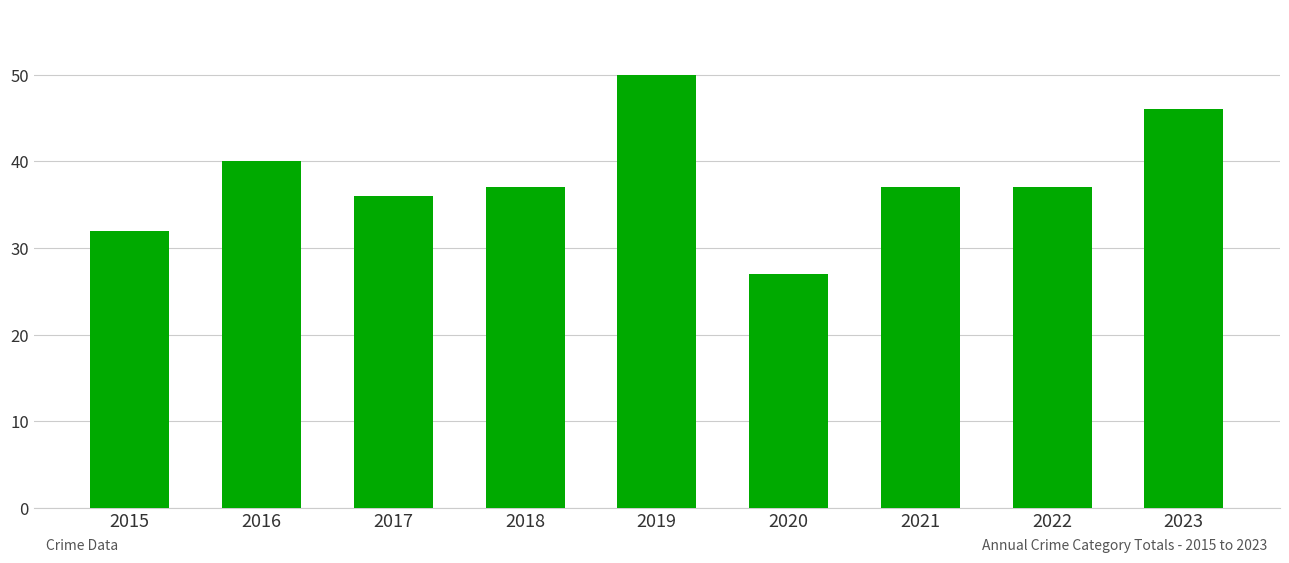

Is it true that the value at 2020 is 48?

False